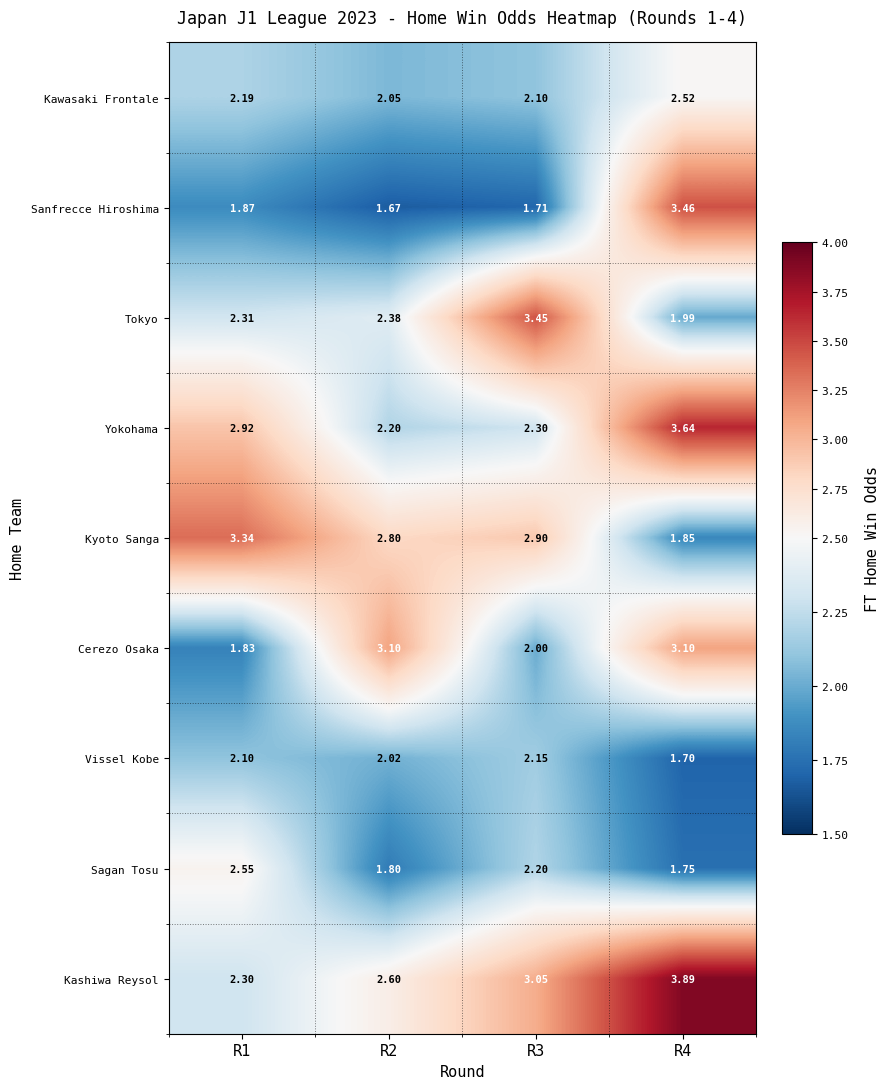

Between R1 and R2, which series saw the biggest shift?

Cerezo Osaka